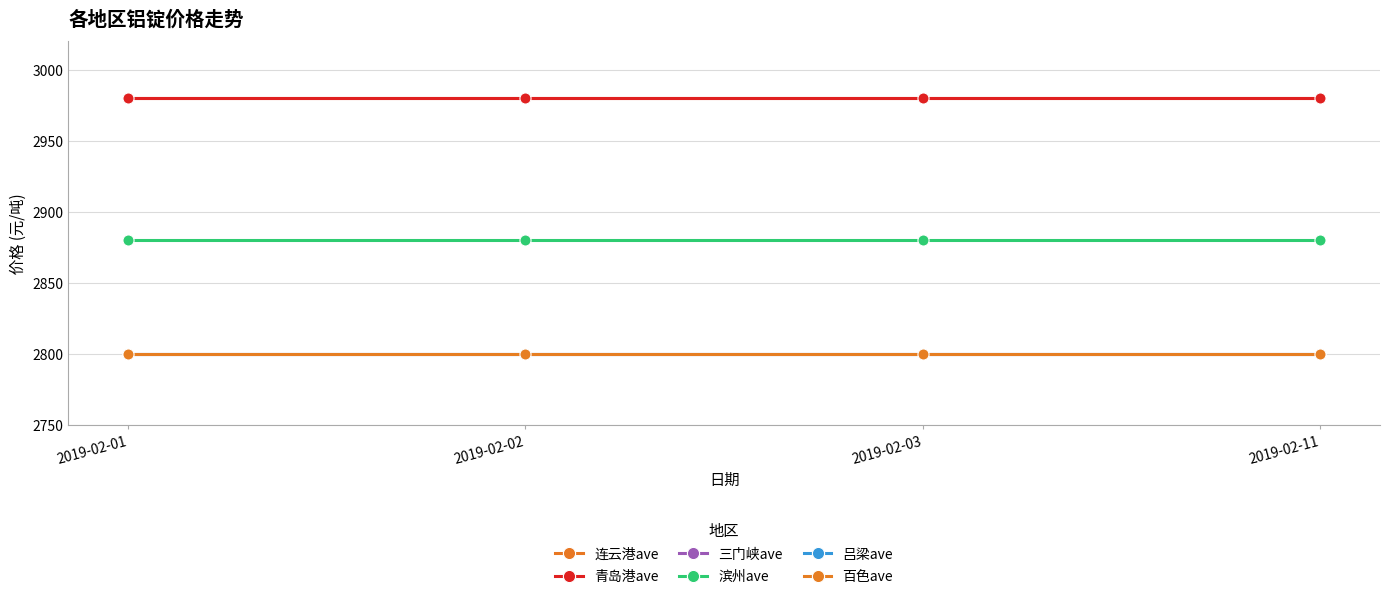

What is the total value across all series at 2019-02-02?

17240